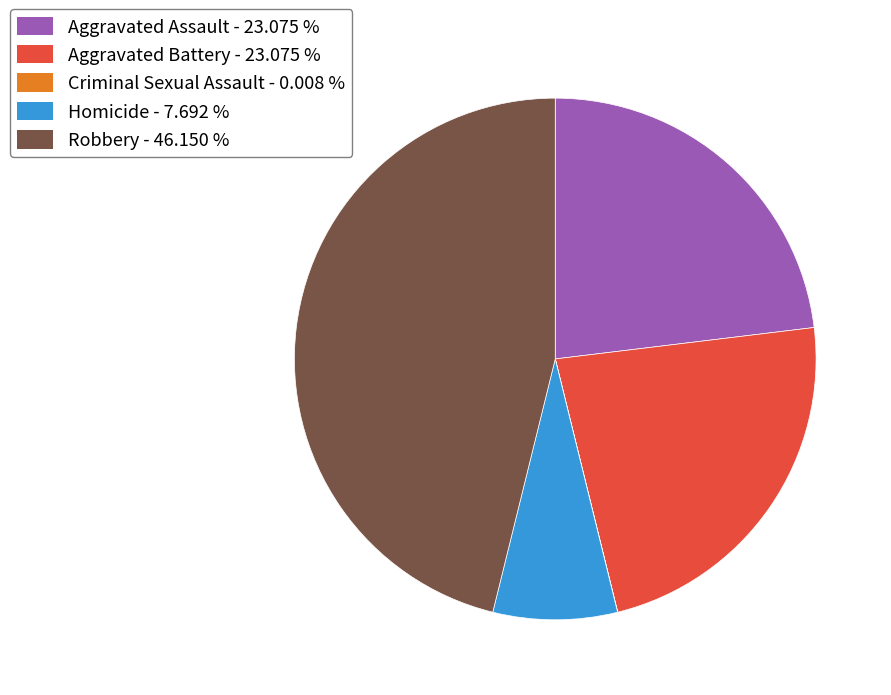

Which slice is the largest?

Robbery